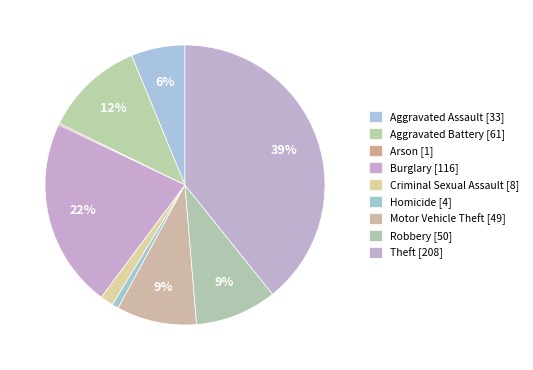

To the nearest percent, what is the difference between the largest and smallest slice percentages?

39%